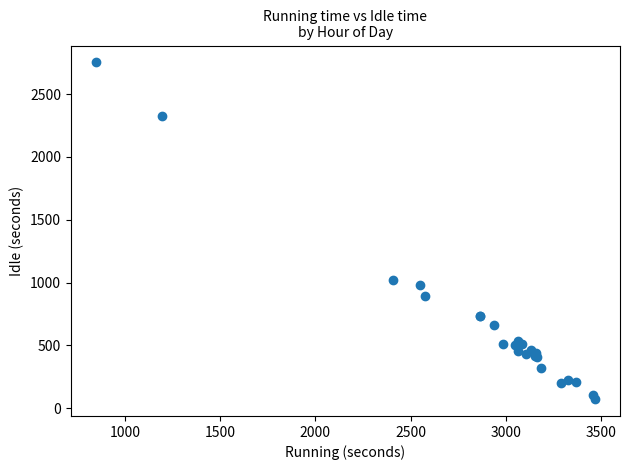

What Y value in the scatter plot is closest to 1413?

1024